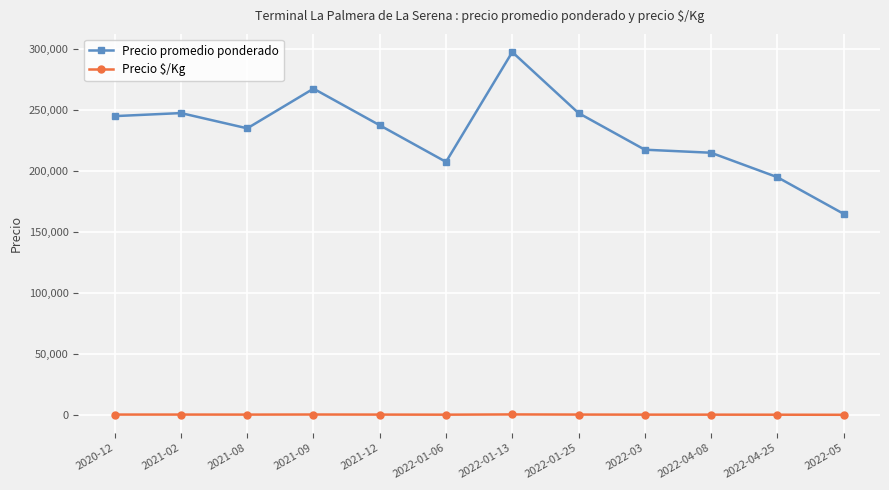

True or false: Precio promedio ponderado and Precio $/Kg cross at least once.

False